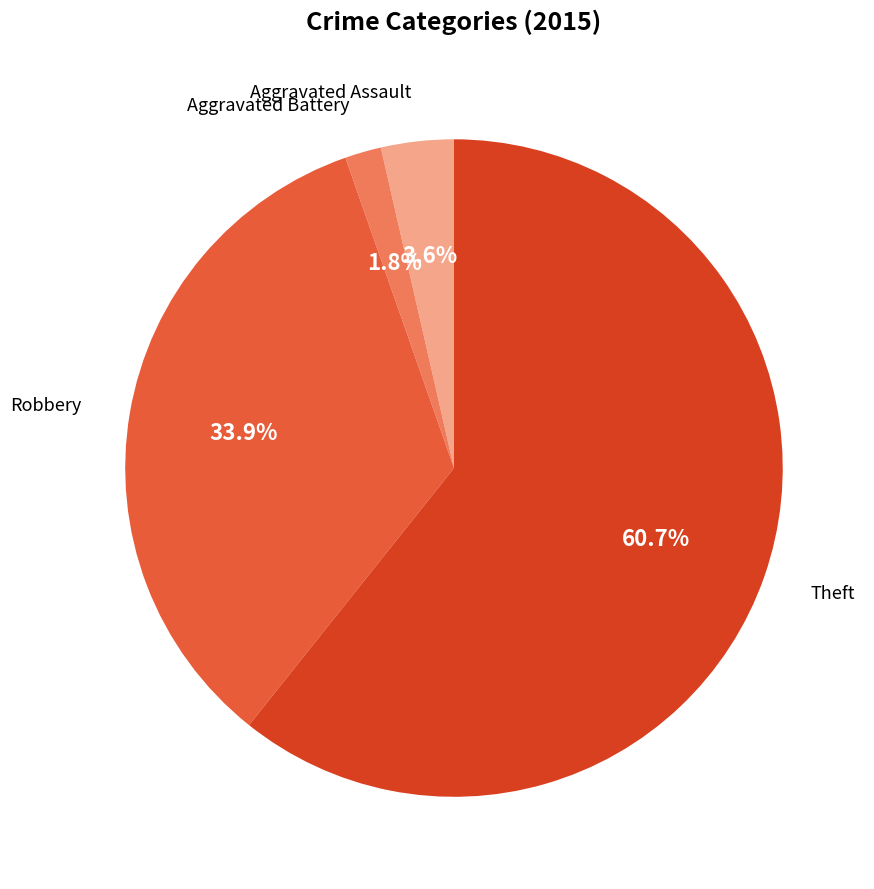

Is there any slice that represents more than half of the pie?

Yes